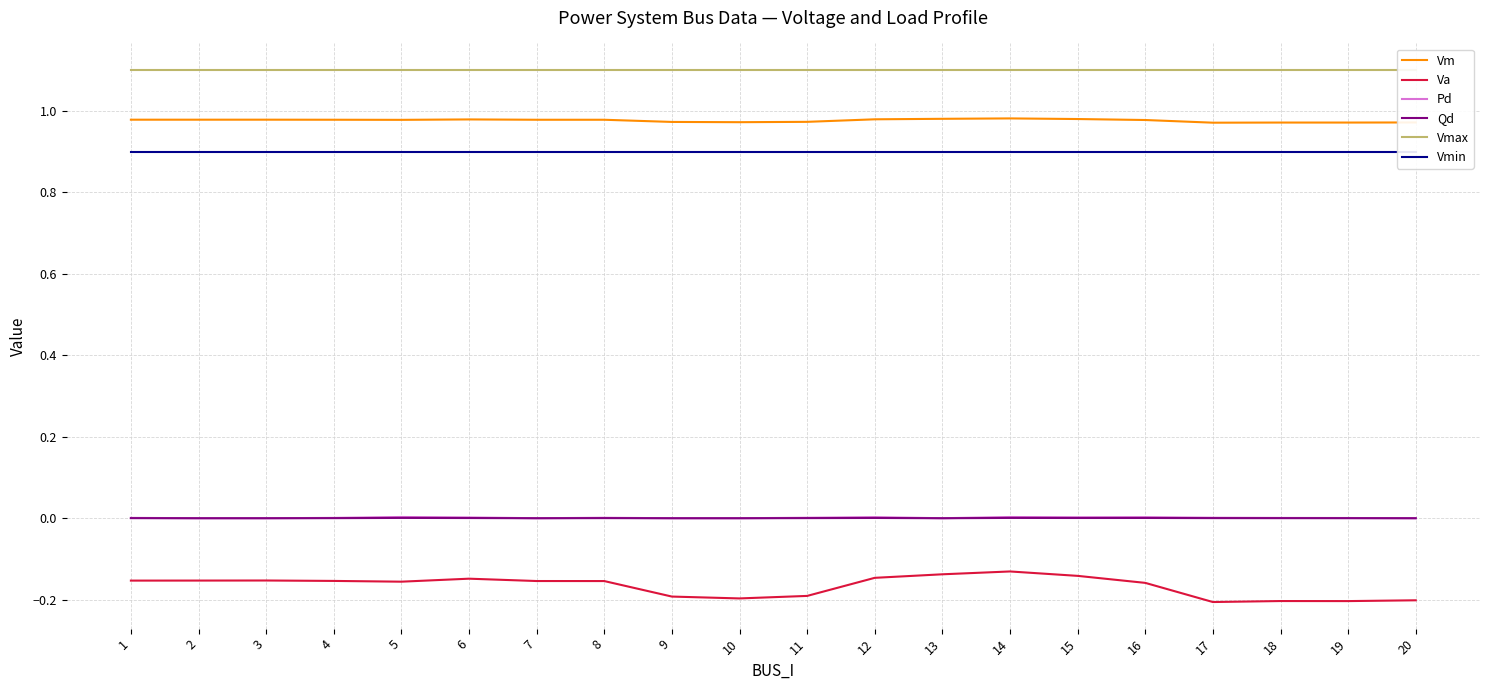

True or false: Pd and Va cross at least once.

False